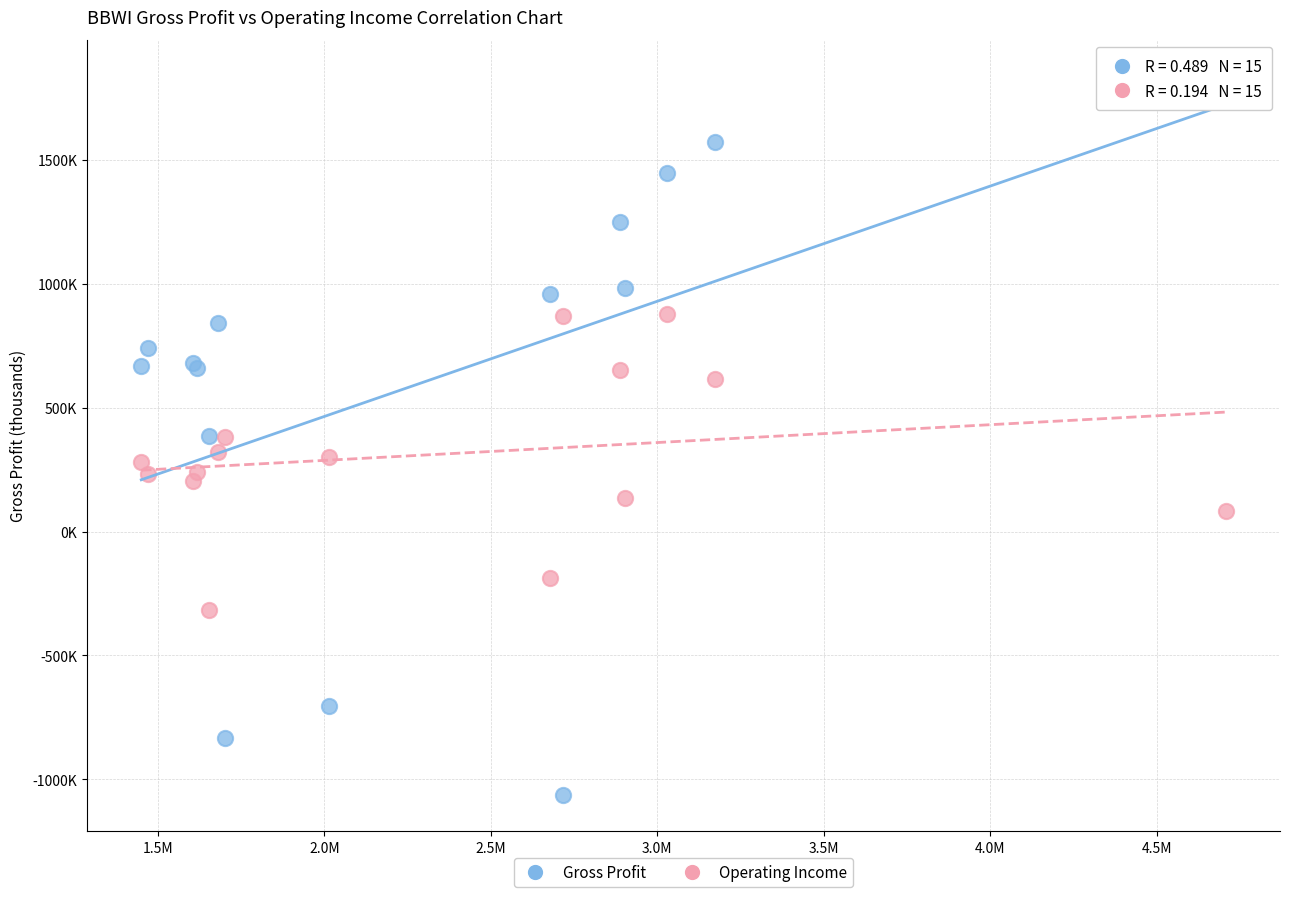

What are all the series names shown in the legend?

Gross Profit, Operating Income